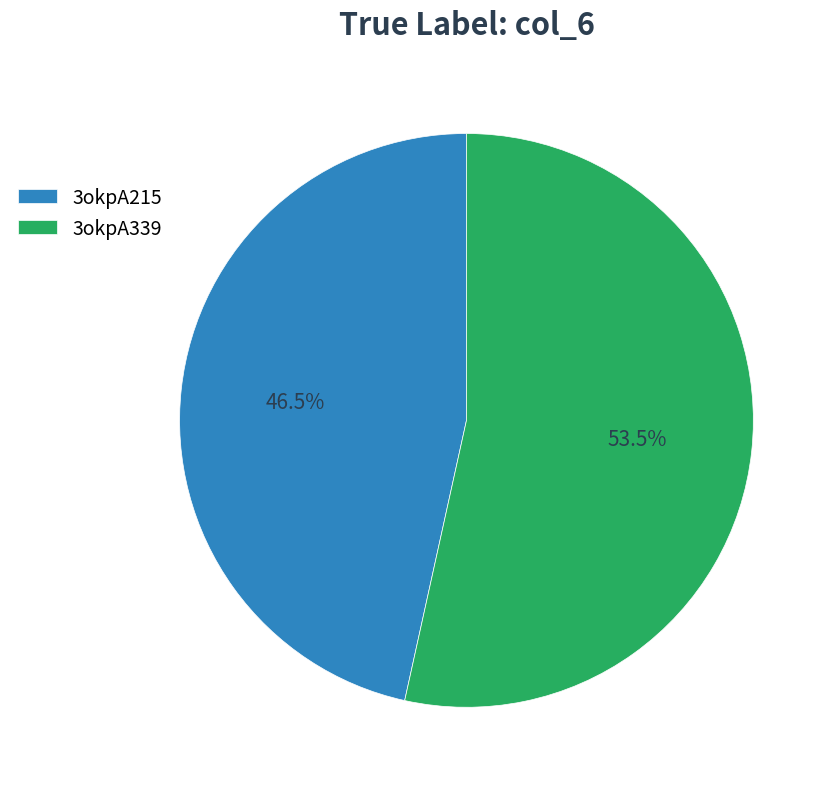

How many slices are in this pie chart?

2